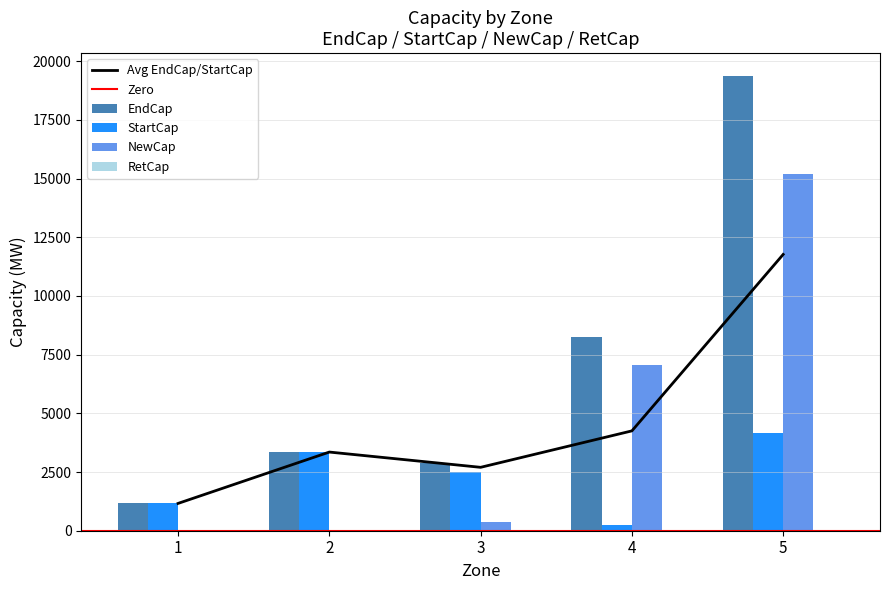

Is the value of NewCap at 1 greater than the value of StartCap at 3?

No